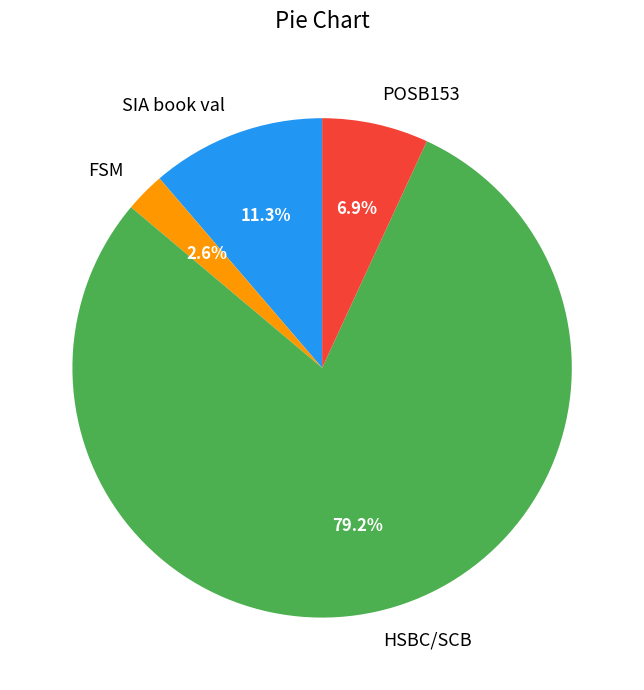

Between FSM and POSB153, which is larger?

POSB153